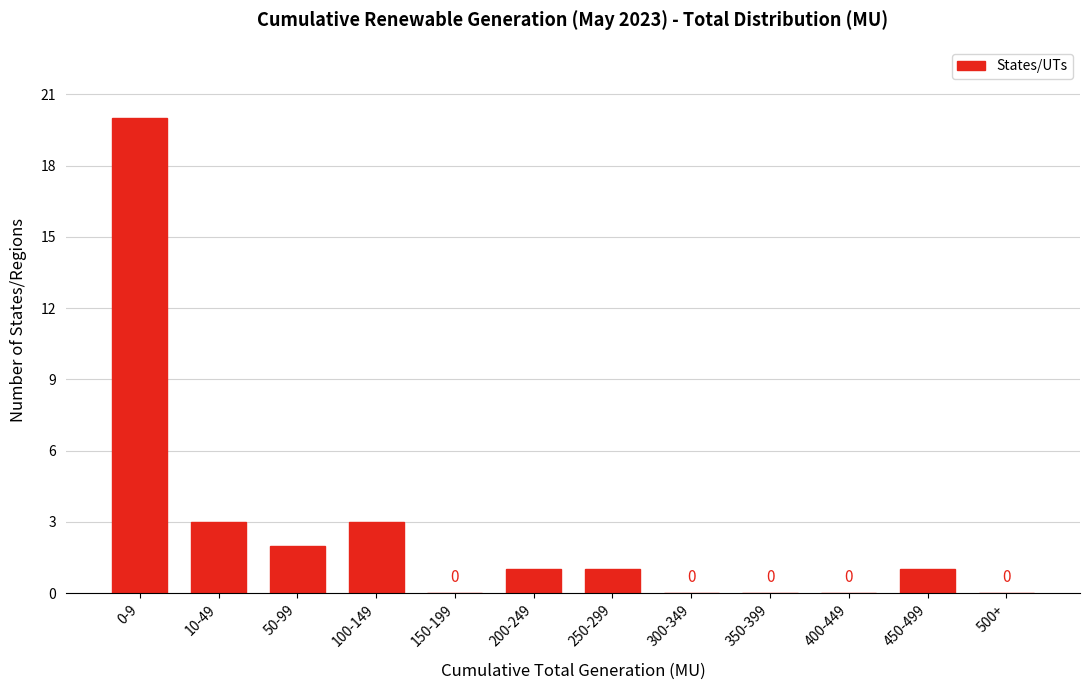

Reading left to right, what are all the values shown in this chart?

0-9=20	10-49=3	50-99=2	100-149=3	150-199=0	200-249=1	250-299=1	300-349=0	350-399=0	400-449=0	450-499=1	500+=0